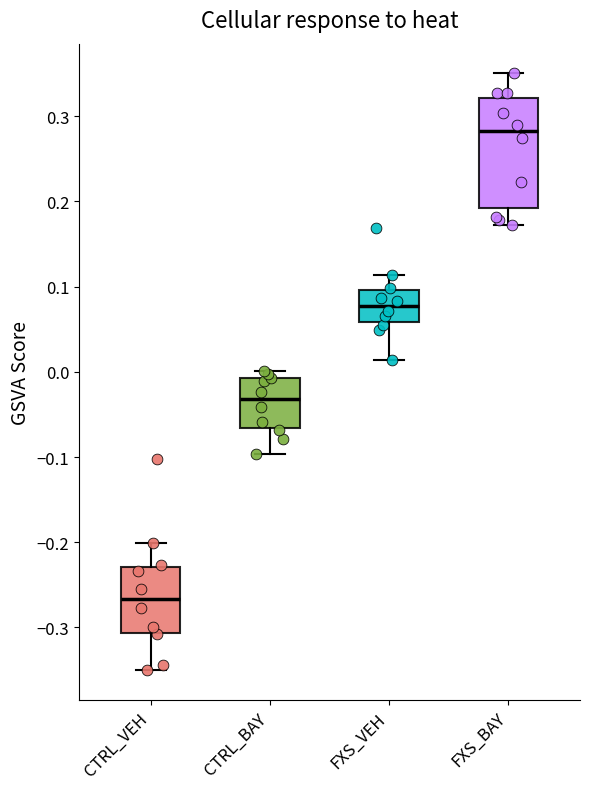

Which box's median line is the lowest?

CTRL_VEH